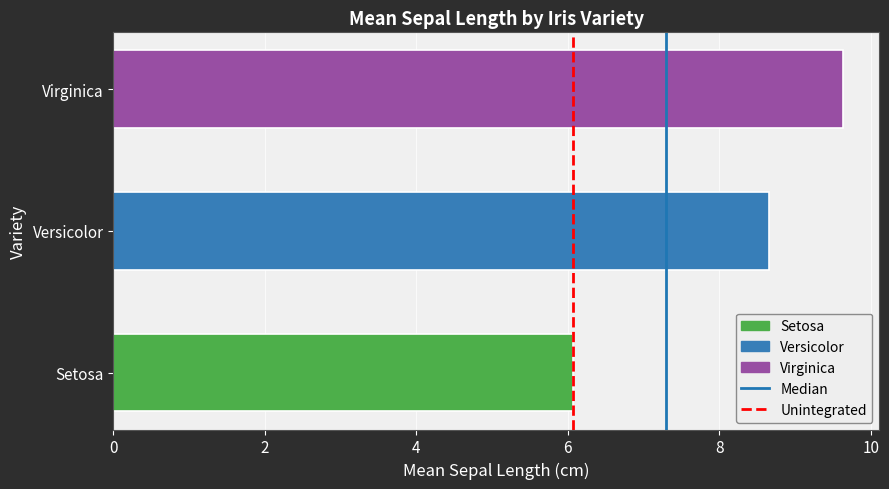

List the labels in order of value, largest first.

Virginica, Versicolor, Setosa